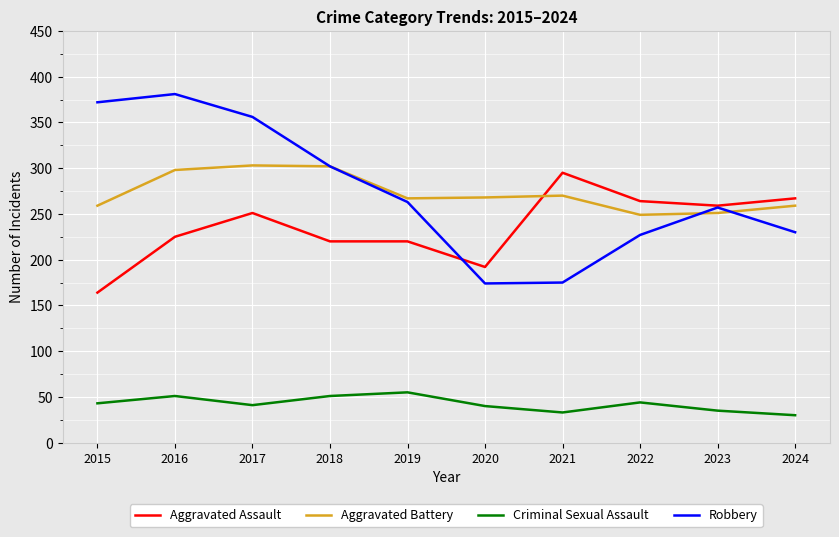

Where does the Aggravated Battery series first go above 268?

2016